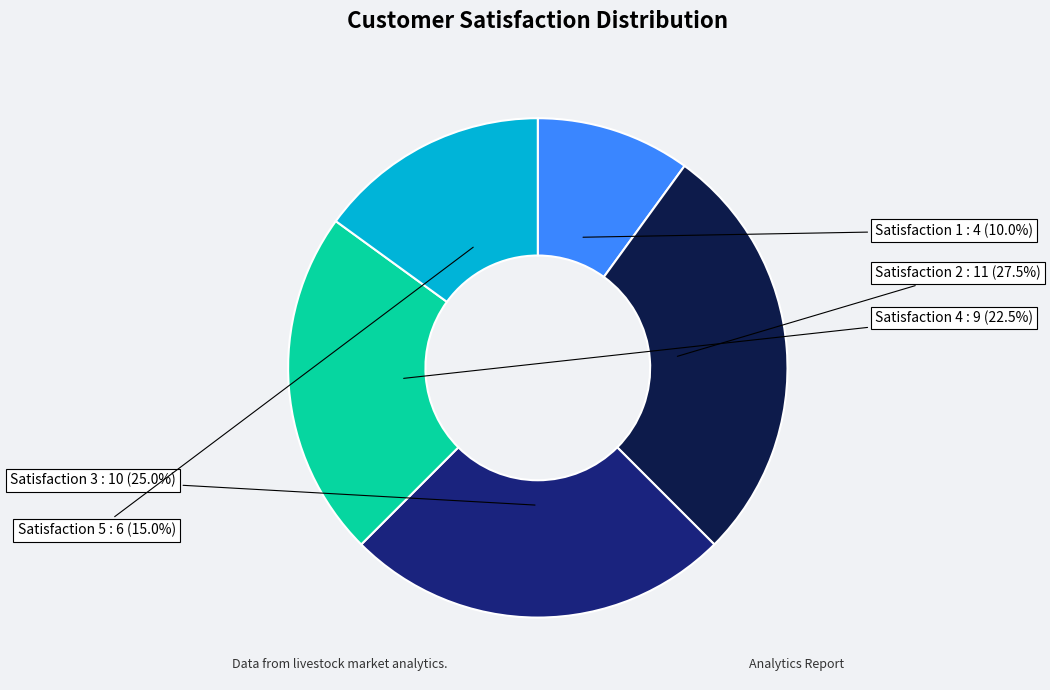

What is the largest slice in the pie chart?

Satisfaction 2